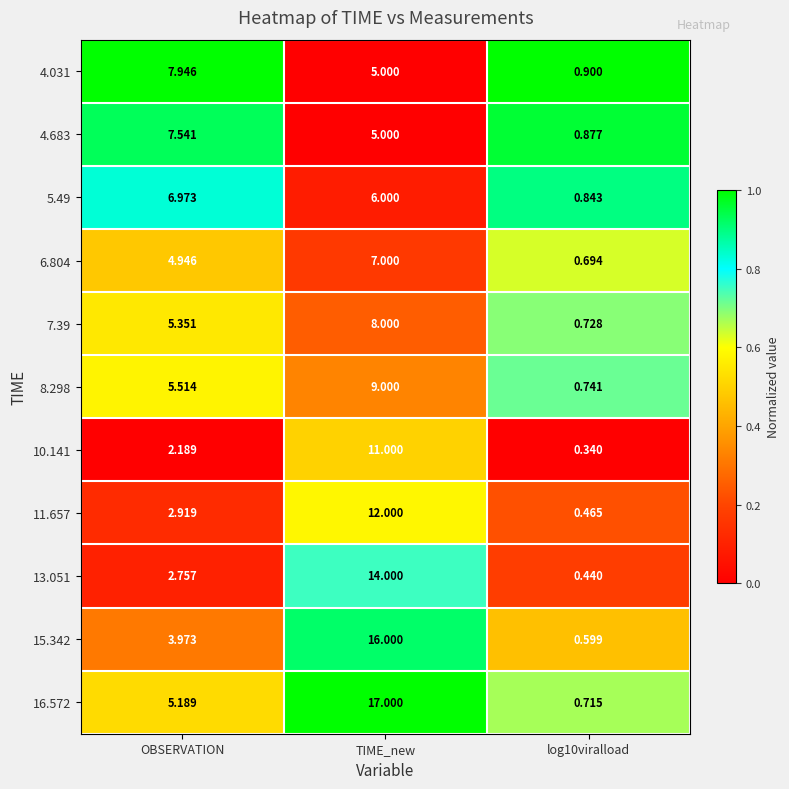

Which label corresponds to the largest value in the chart?

TIME_new